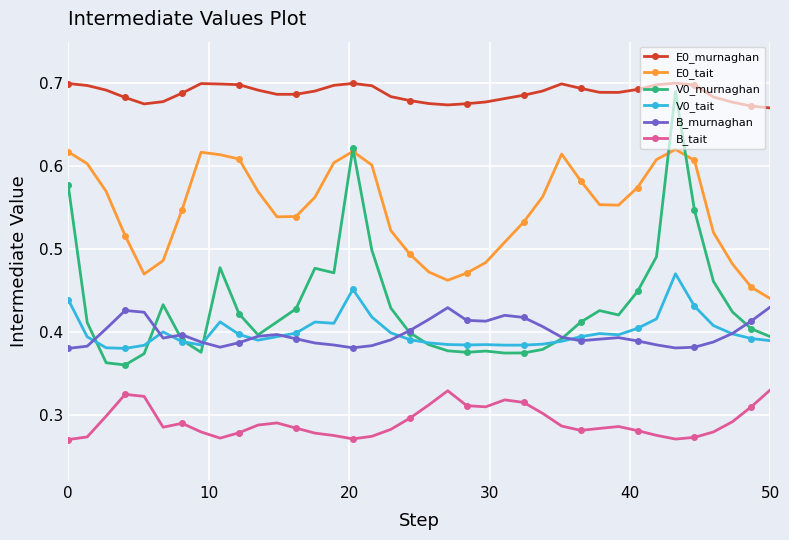

Which series has the widest spread of values?

V0_murnaghan